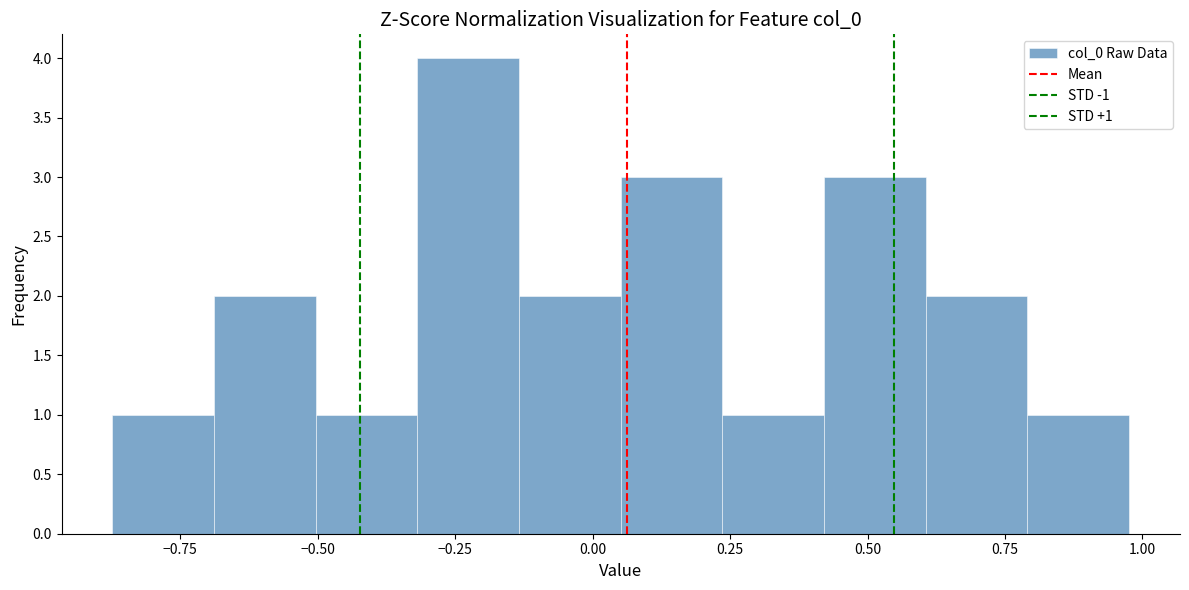

Around what value on the x-axis is the tallest bar? Give the approximate position of its centre, as read against the axis.

-0.25